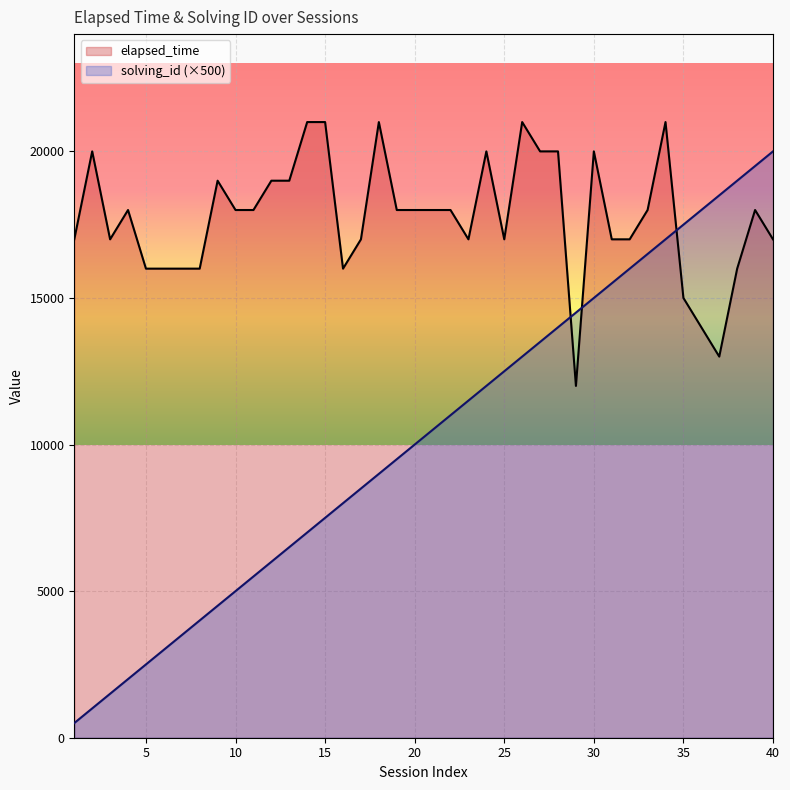

What is the difference between the highest and lowest values at 3?

15500